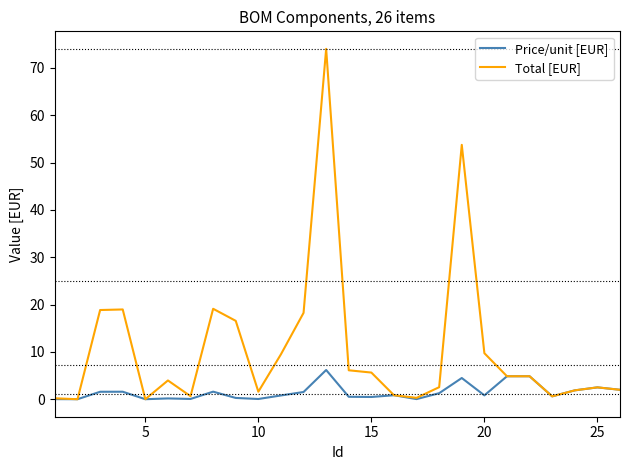

What are all the series names shown in the legend?

Price/unit [EUR], Total [EUR]